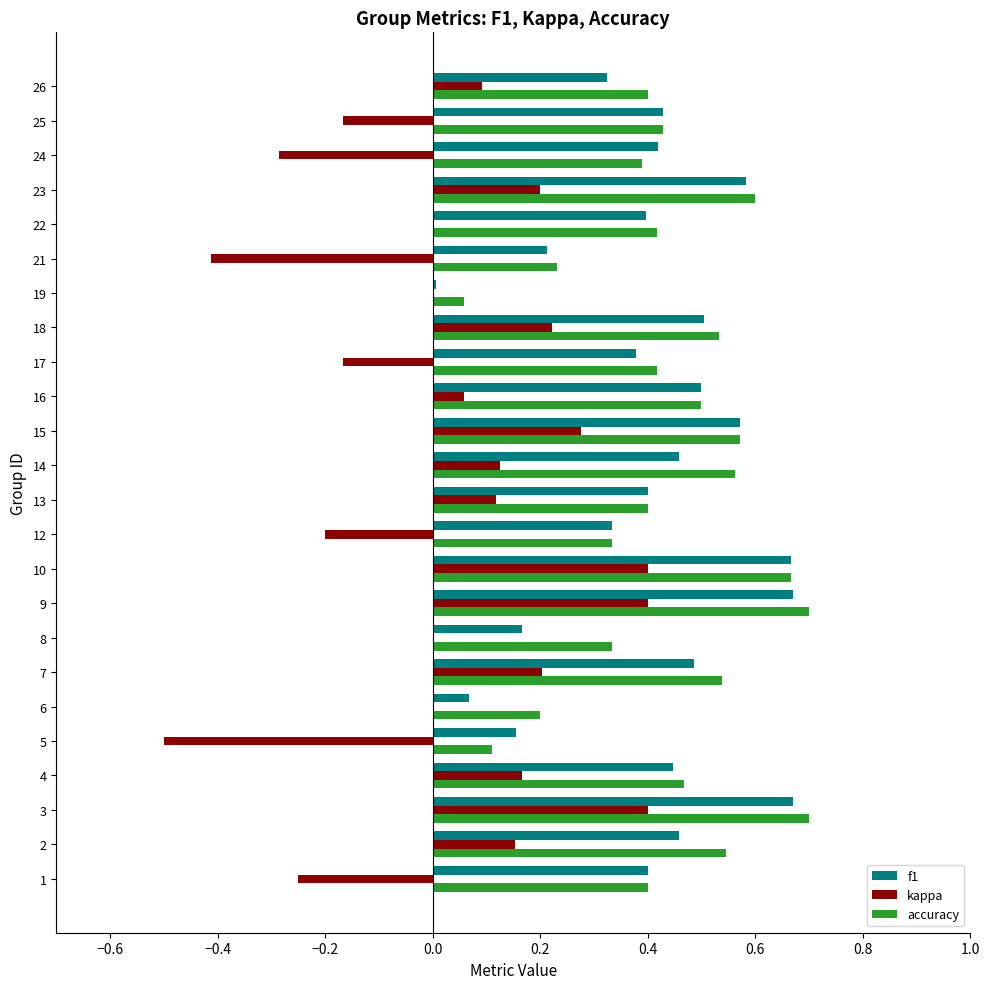

Which series has the largest total across all categories?

accuracy